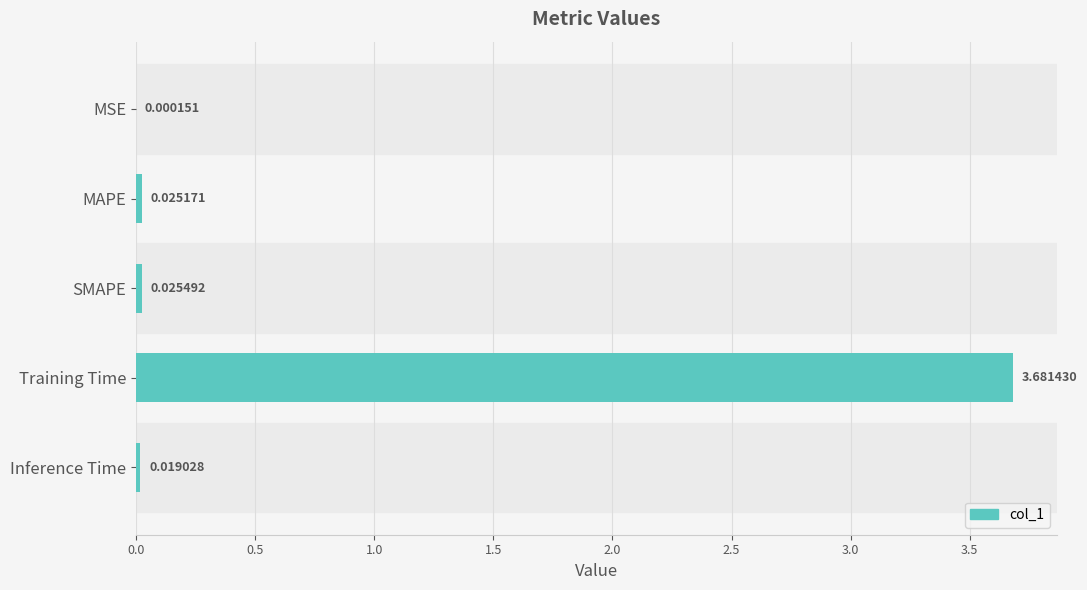

What is the change in value from SMAPE to Training Time?

+3.7